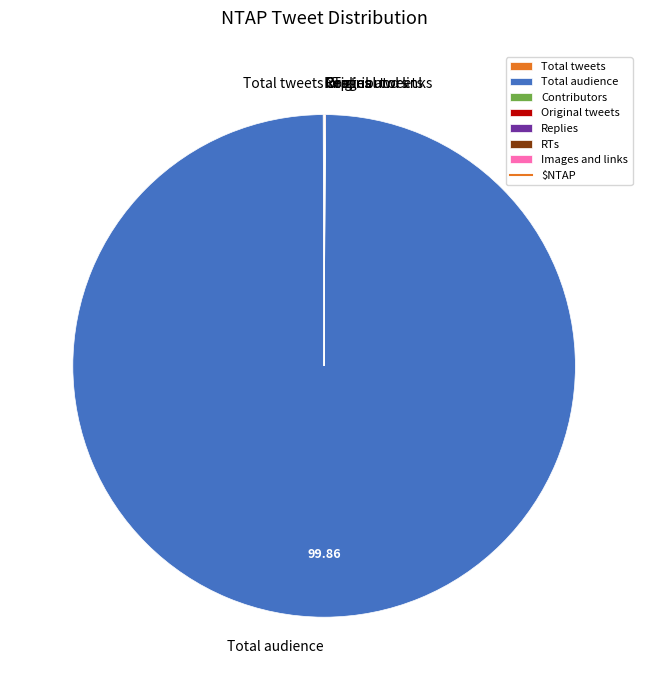

Is there any slice that represents more than half of the pie?

Yes